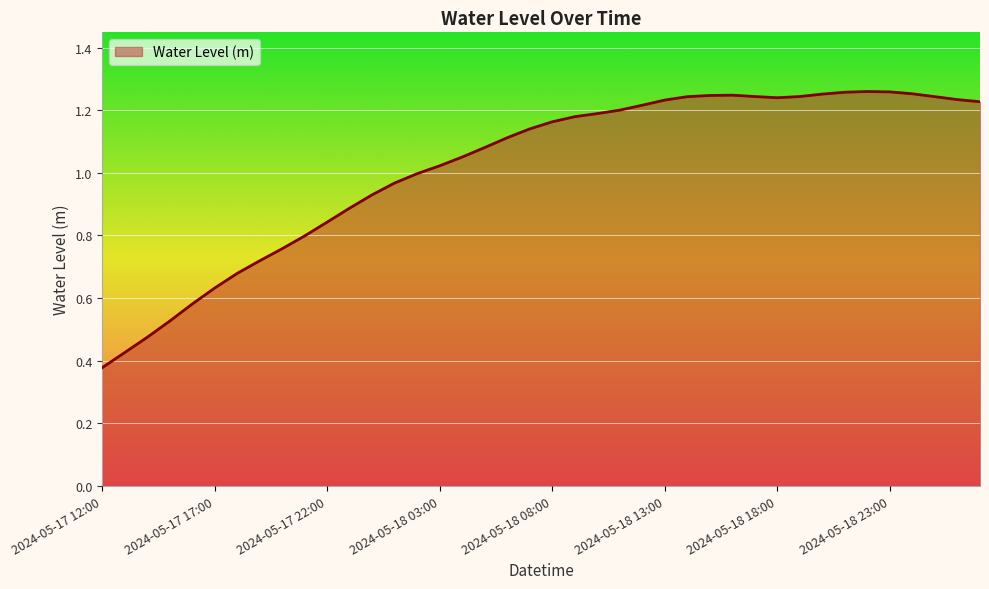

Count the number of data series in this chart.

1